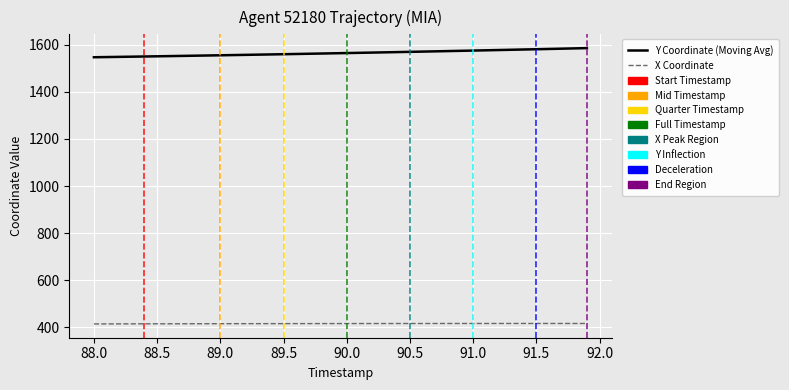

What is the minimum value shown in the chart?

413.9